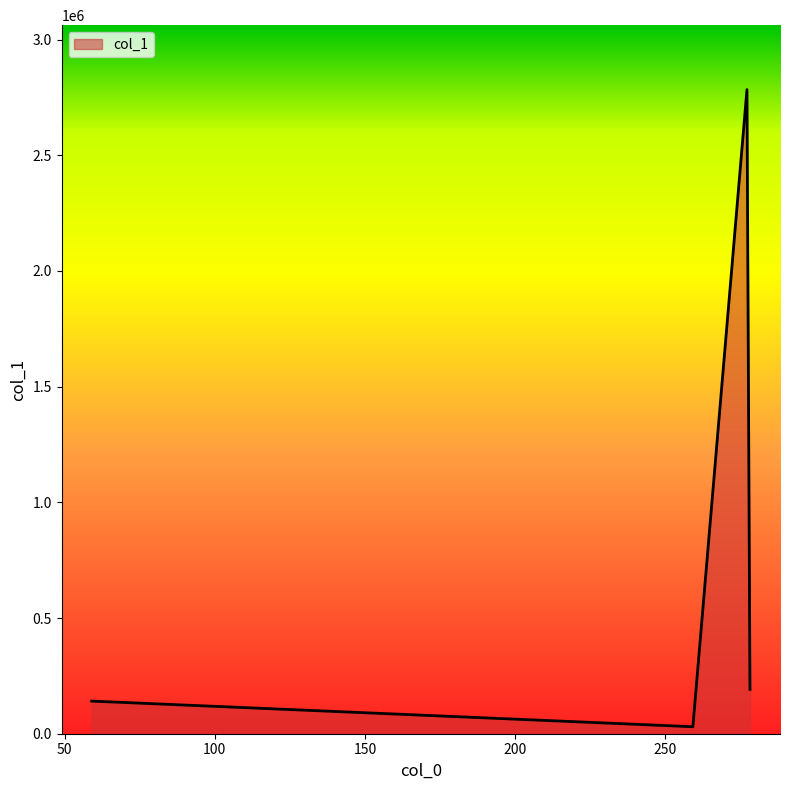

What is the difference between the maximum and second lowest values?

2642860.6